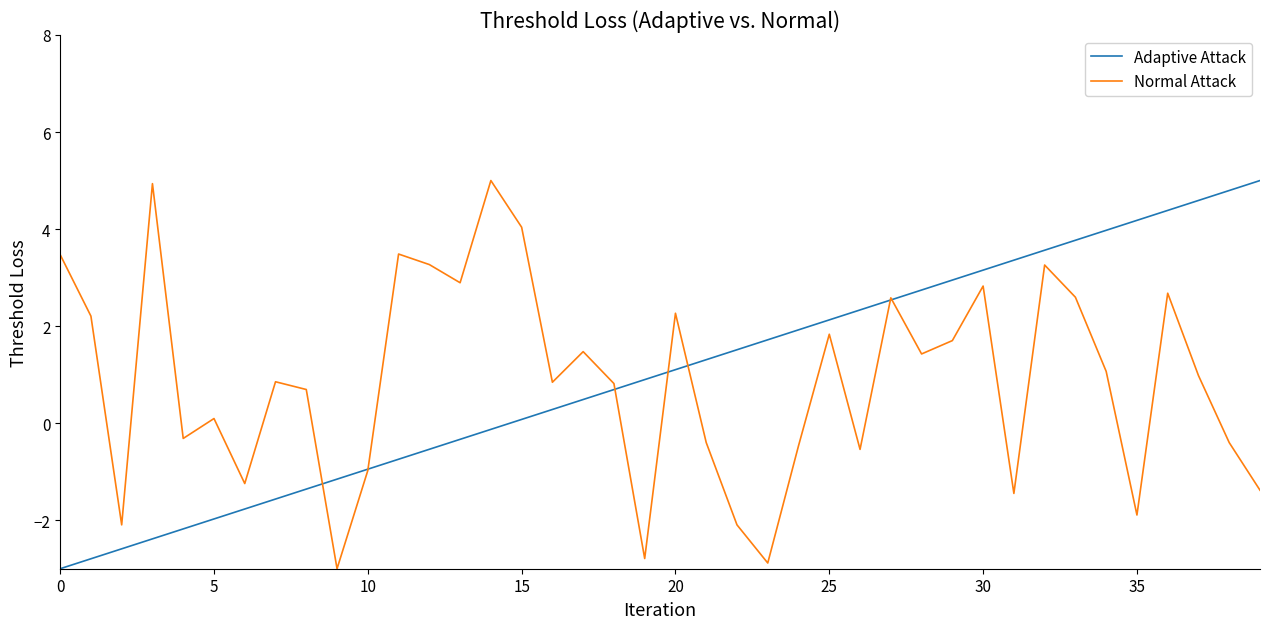

What is the maximum value shown in the chart?

5.0